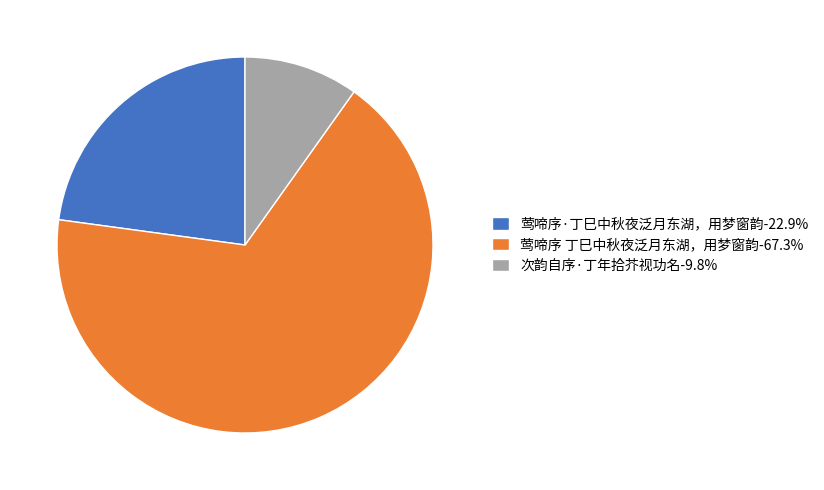

Count the number of slices in the pie.

3